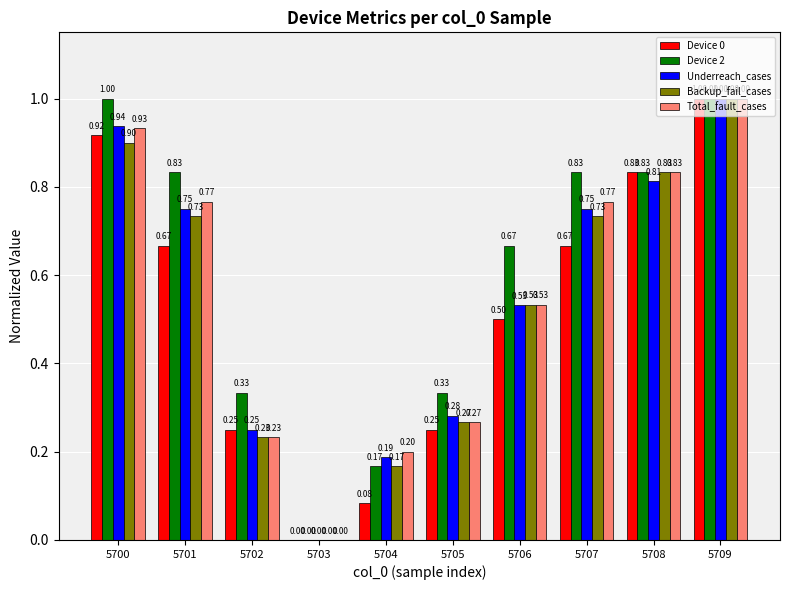

At which category is the sum across all series the highest?

5709